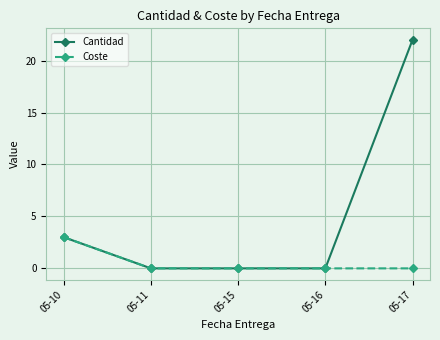

Which label corresponds to the largest value in the chart?

05-17